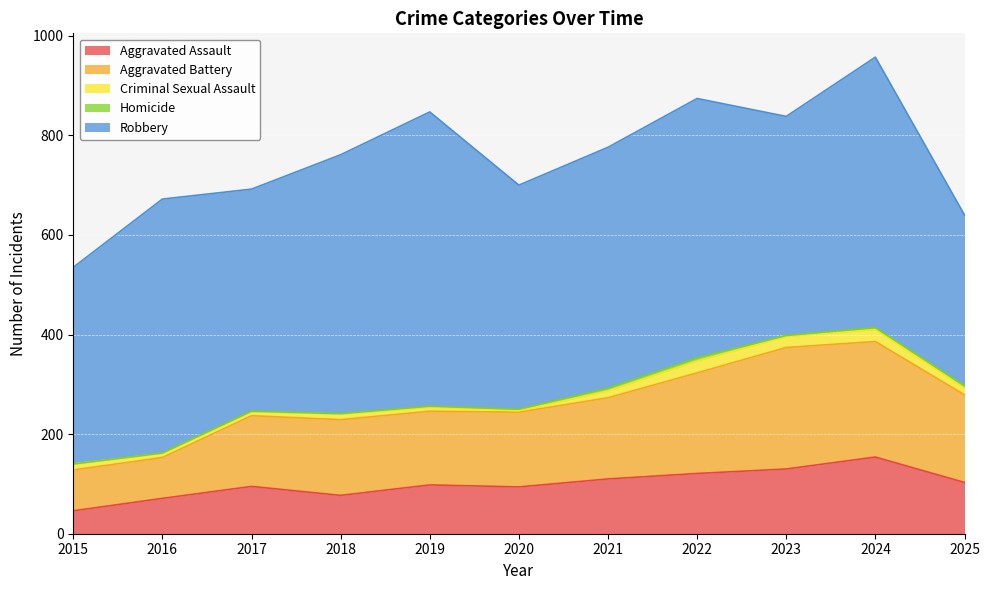

What is the lowest value of the Robbery series?

343